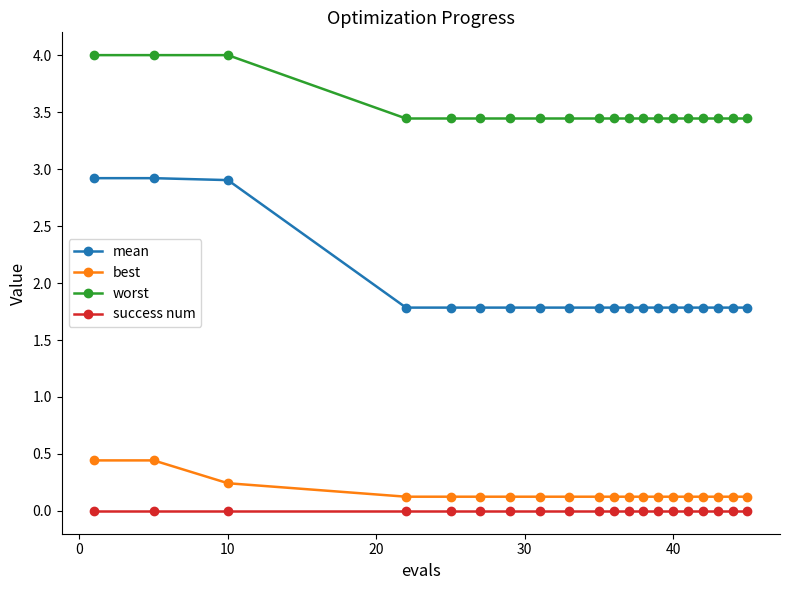

What is the difference between the maximum and minimum values in the best series?

0.3